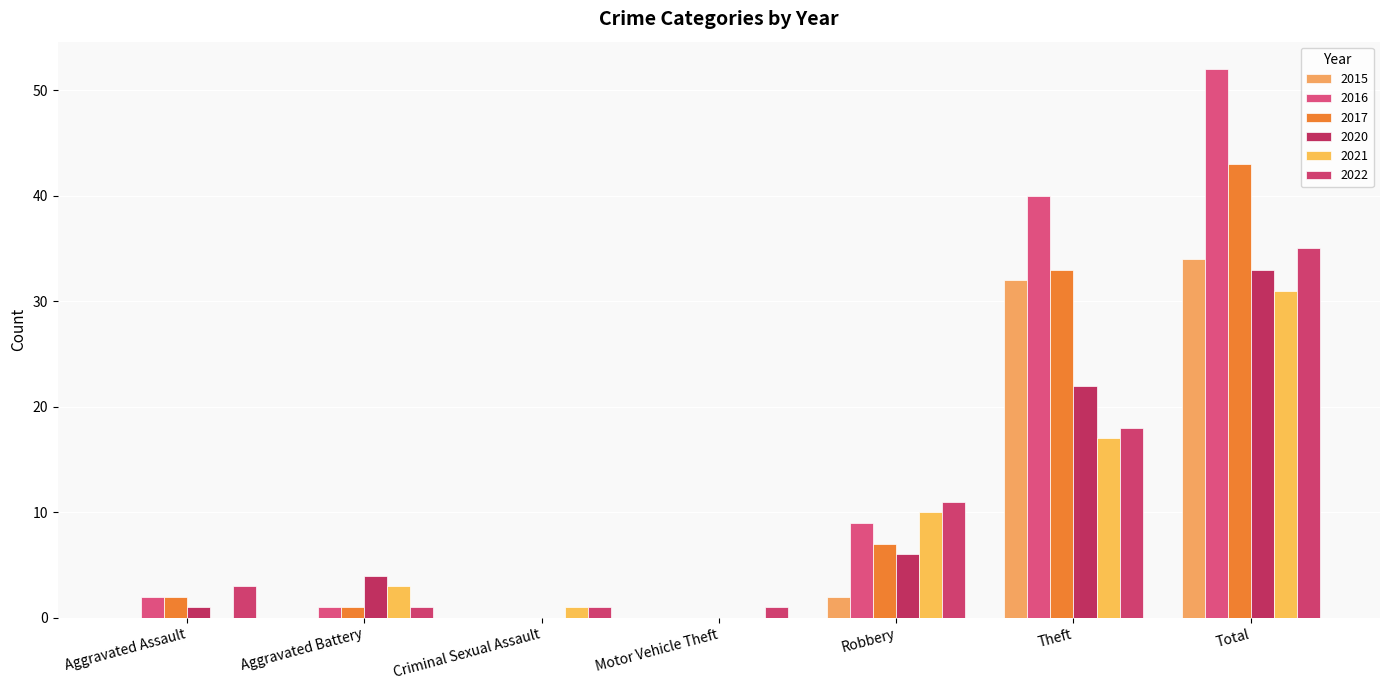

At Aggravated Battery, list the series in order from smallest to largest.

2015, 2016, 2017, 2022, 2021, 2020